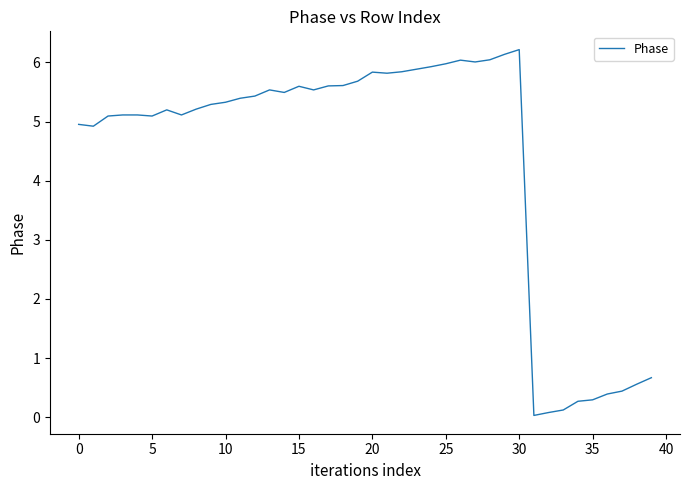

What is the difference between the maximum and minimum values?

6.2